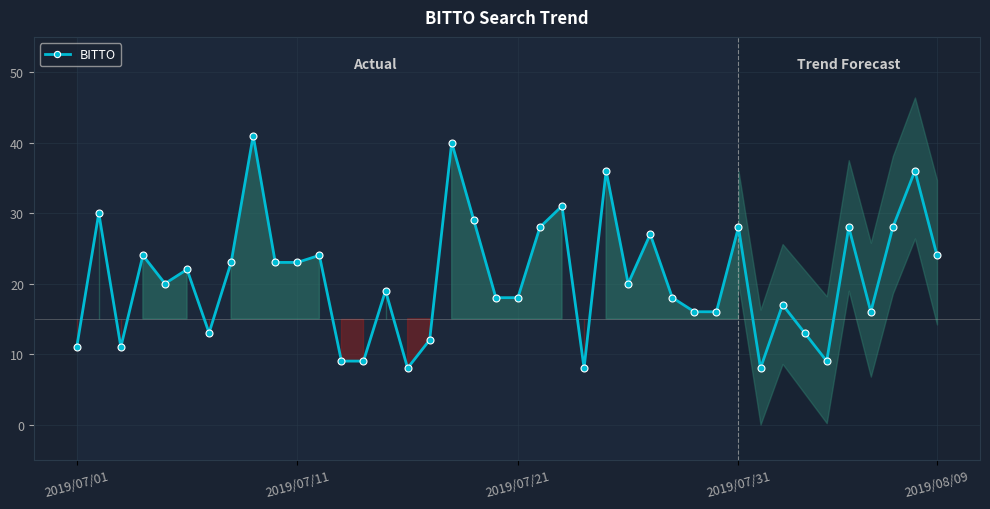

The value at 15 is 3. True or false?

False